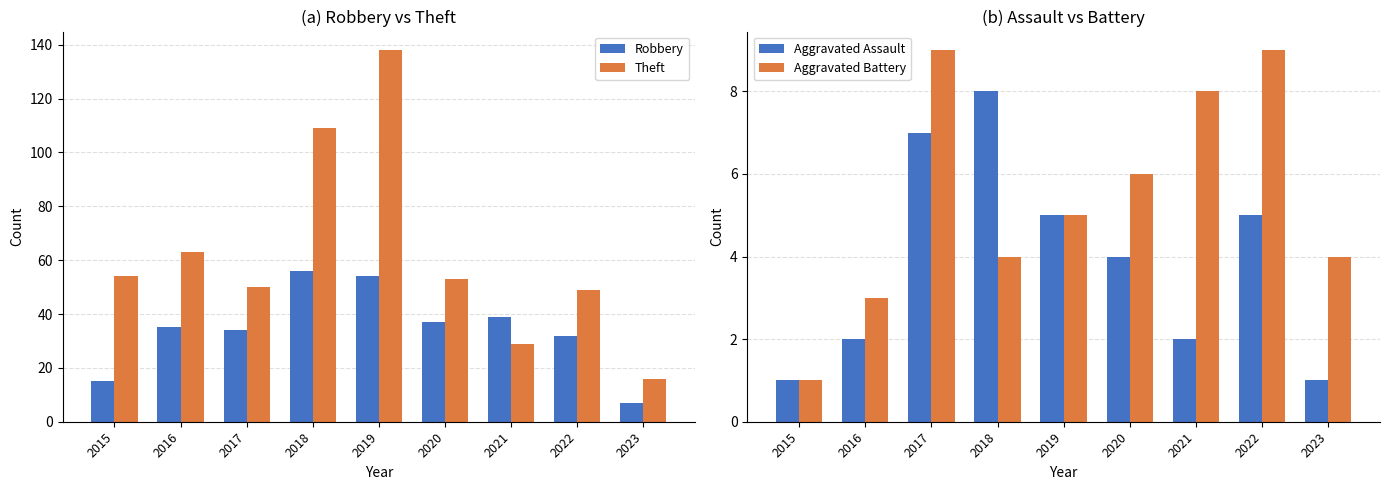

How many values in the Robbery series exceed 35?

4